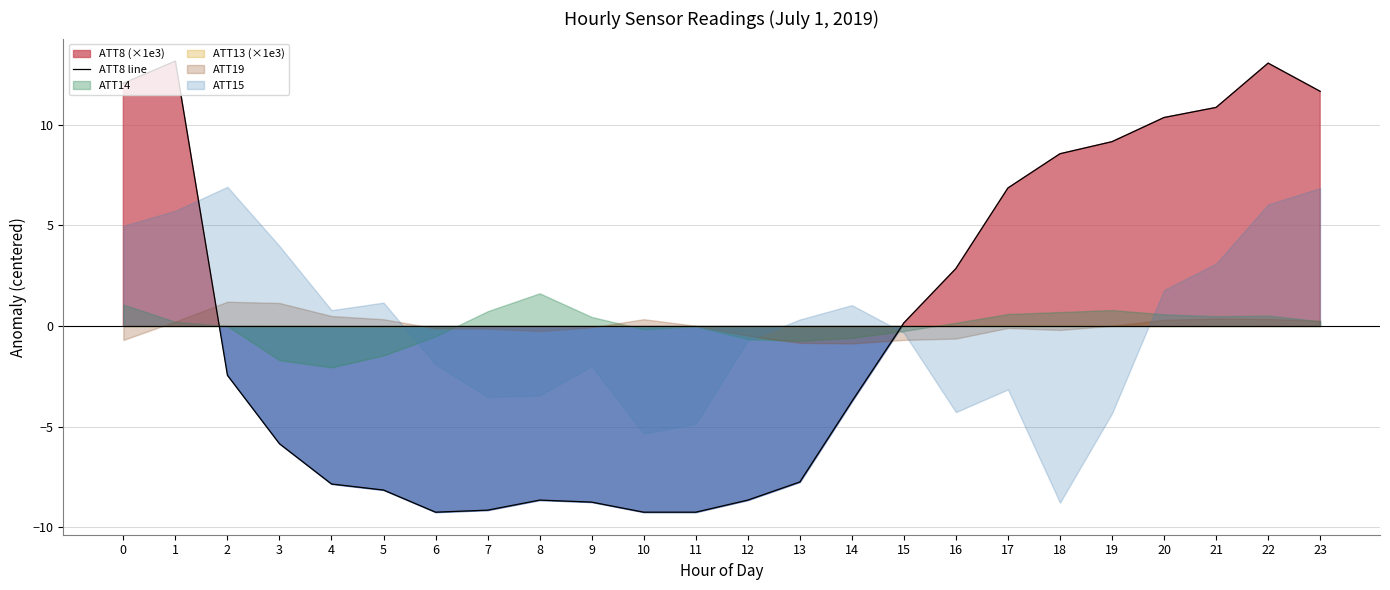

Reading right to left, extract all data points from this chart.

11.7	13.1	10.9	10.4	9.2	8.6	6.9	2.9	0.2	-3.7	-7.7	-8.6	-9.2	-9.2	-8.7	-8.6	-9.1	-9.2	-8.1	-7.8	-5.8	-2.4	13.2	12.1